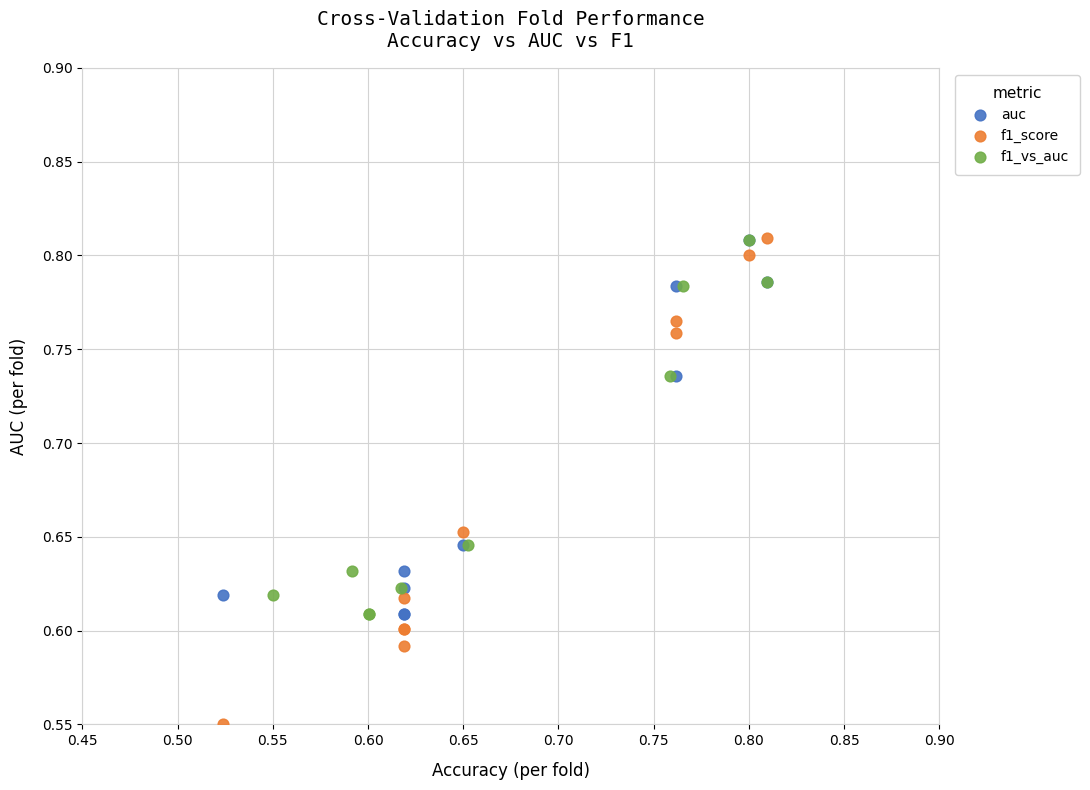

Which series has the widest spread of Y values?

f1_score